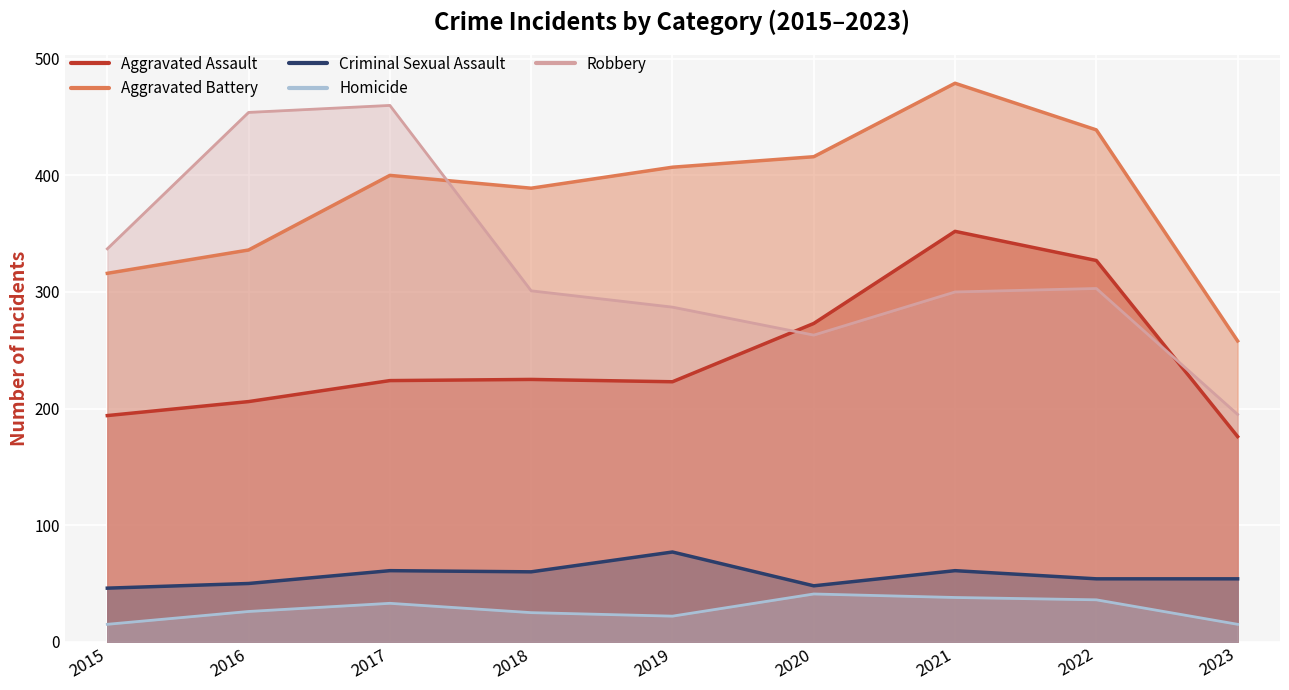

At which category does the chart reach its minimum across all series?

2015